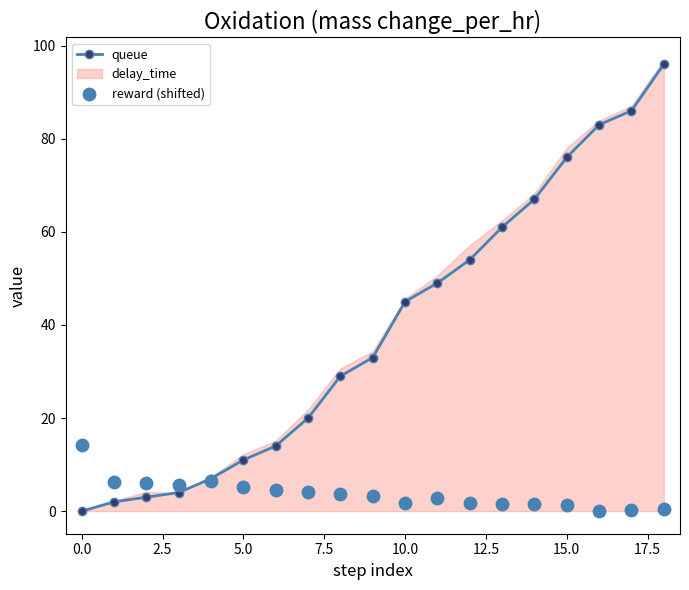

Which series has the widest spread of Y values?

queue